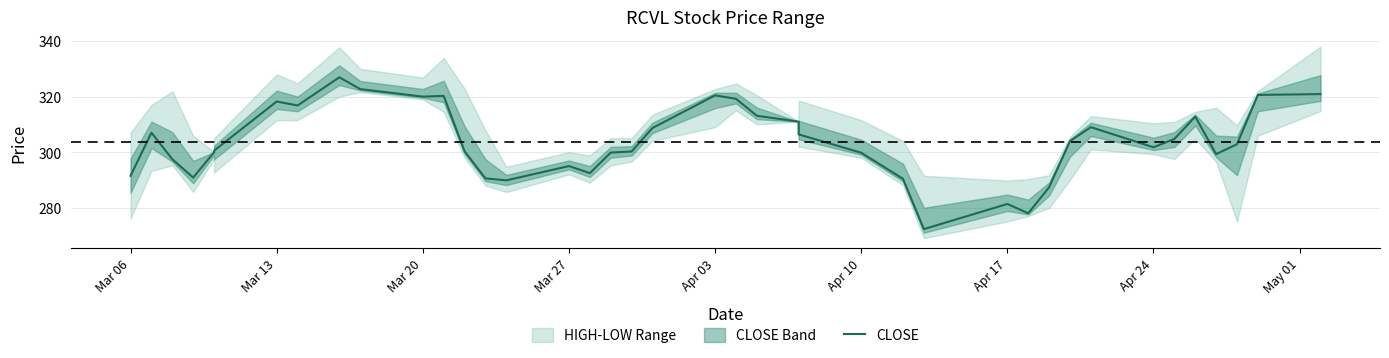

How many interior local valleys (lower than both neighbors) does the data have?

9